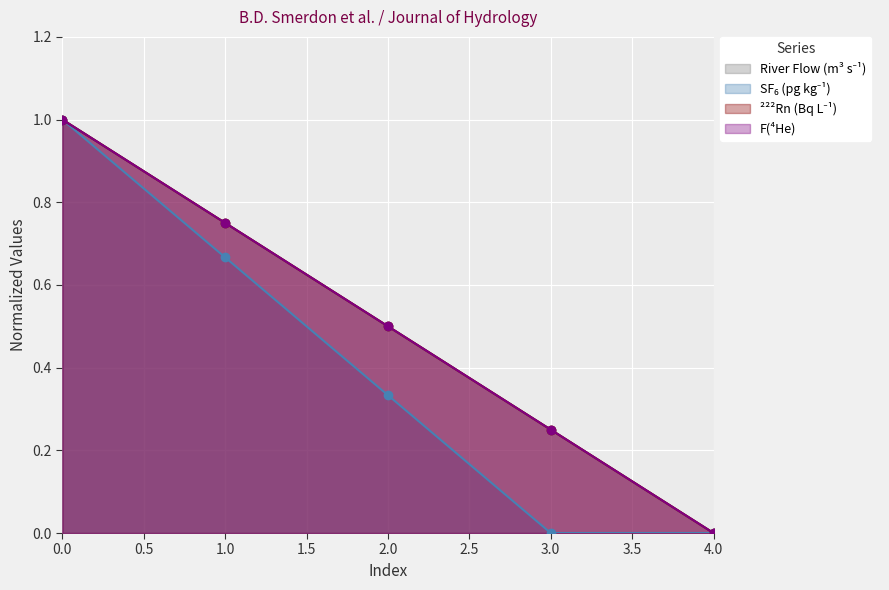

Rank the series at 0 from highest to lowest value.

River Flow, SF6, Rn222, F4He